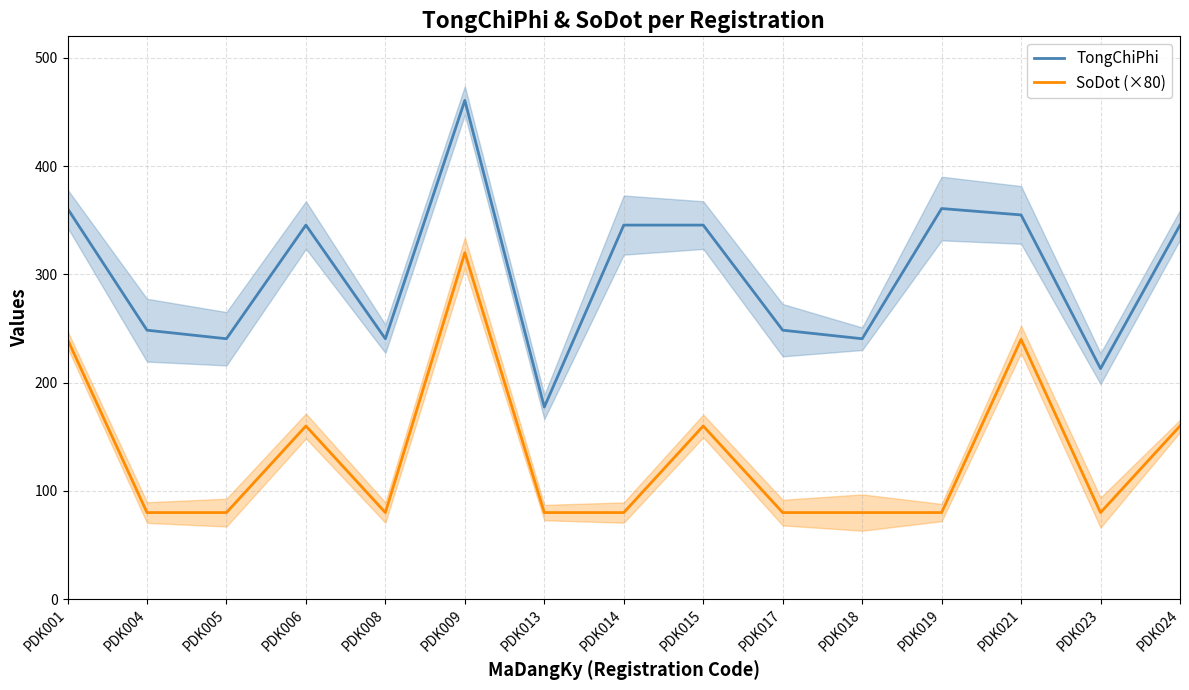

Rank the series by their maximum value, from lowest to highest.

SoDot (×80), TongChiPhi